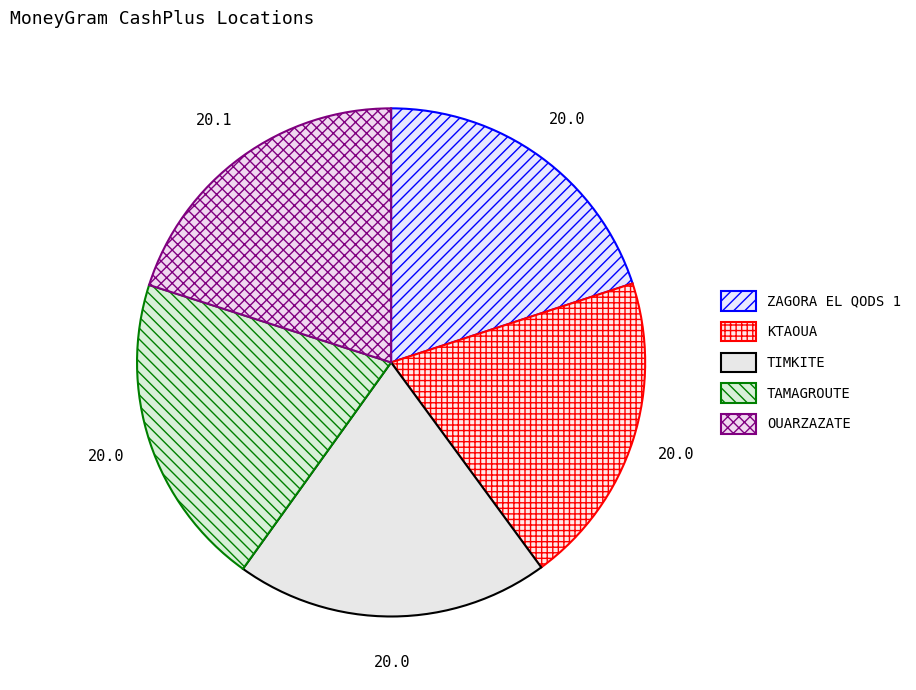

Count the number of slices in the pie.

5